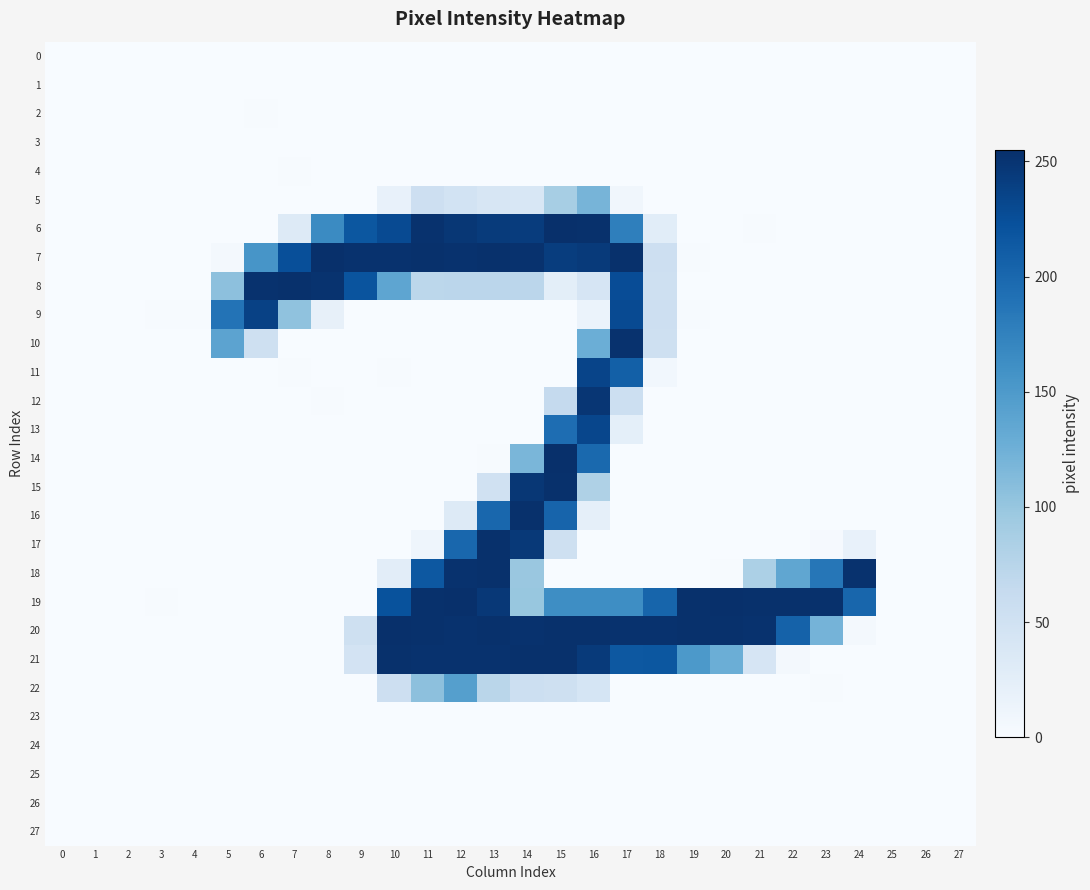

What is the minimum value shown in the chart?

-1.7